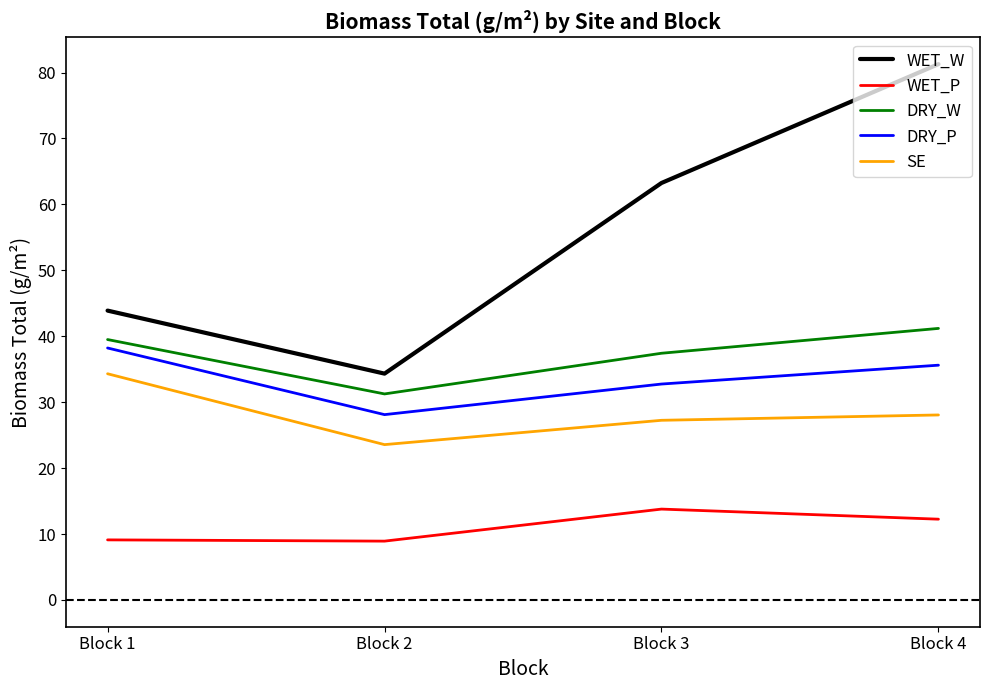

List the labels in order of DRY_P value, largest first.

Block 1, Block 4, Block 3, Block 2